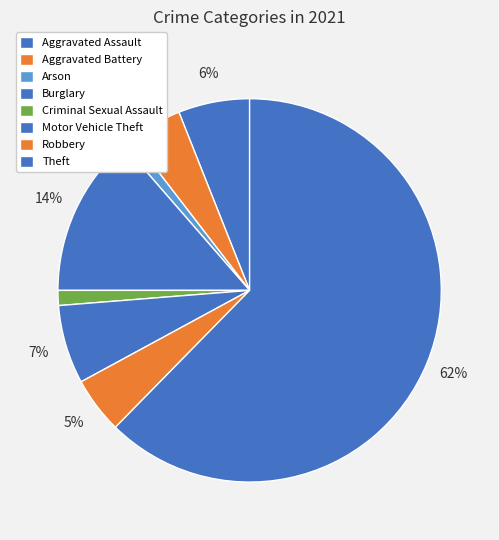

Combined, do Burglary and Aggravated Battery account for over 50%?

No